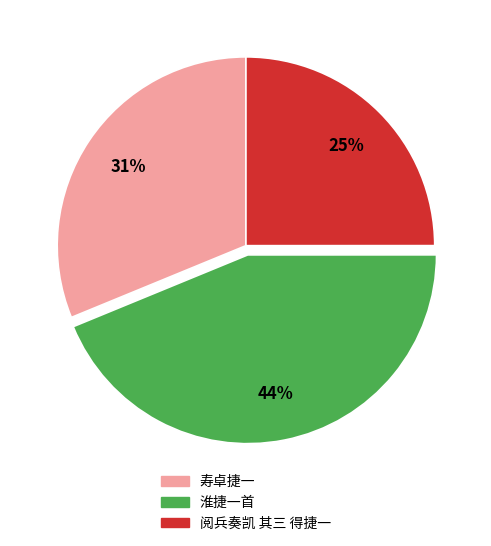

How many segments does this pie chart have?

3